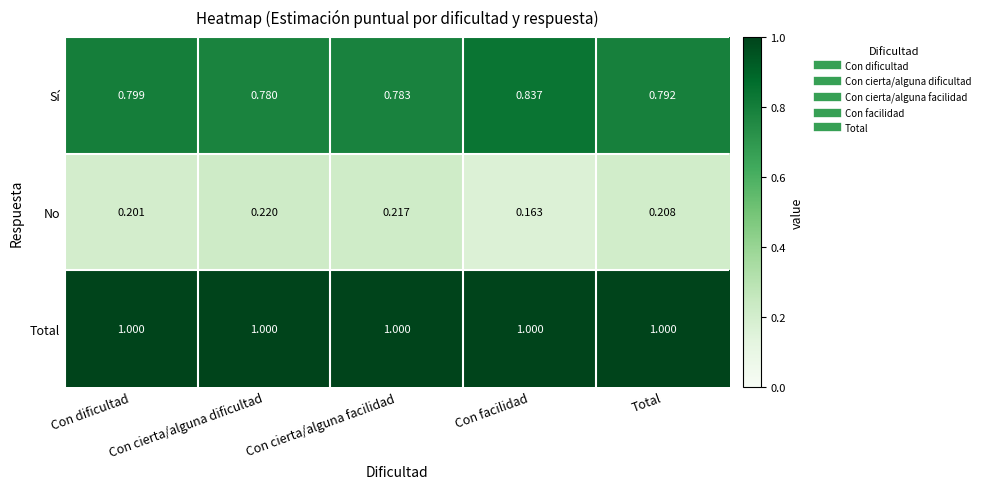

At Con cierta/alguna facilidad, list the series in order from smallest to largest.

No, Sí, Total